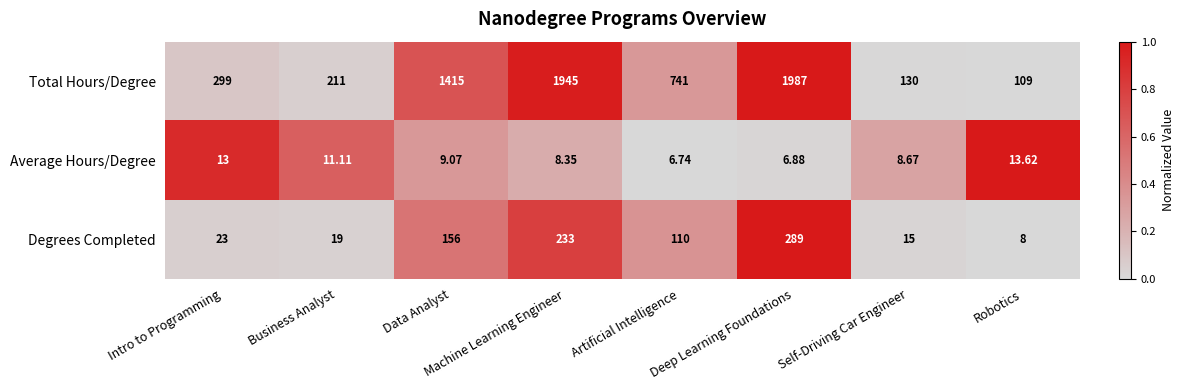

Is the value of Average Hours/Degree at Robotics greater than the value of Total Hours/Degree at Artificial Intelligence?

No